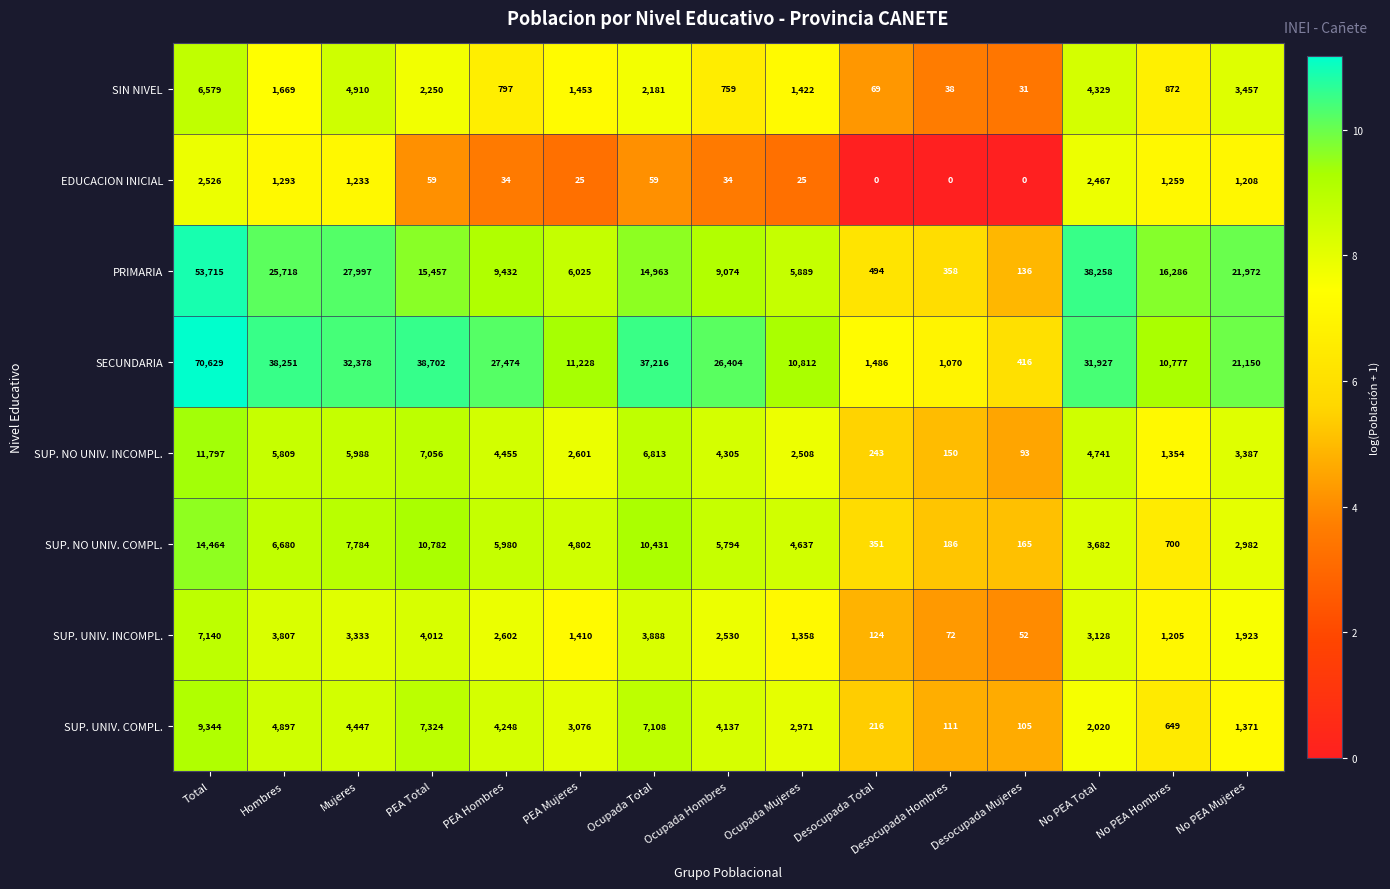

List the series in order of their peak value, highest first.

SECUNDARIA, PRIMARIA, SUP. NO UNIV. COMPL., SUP. NO UNIV. INCOMPL., SUP. UNIV. COMPL., SUP. UNIV. INCOMPL., SIN NIVEL, EDUCACION INICIAL